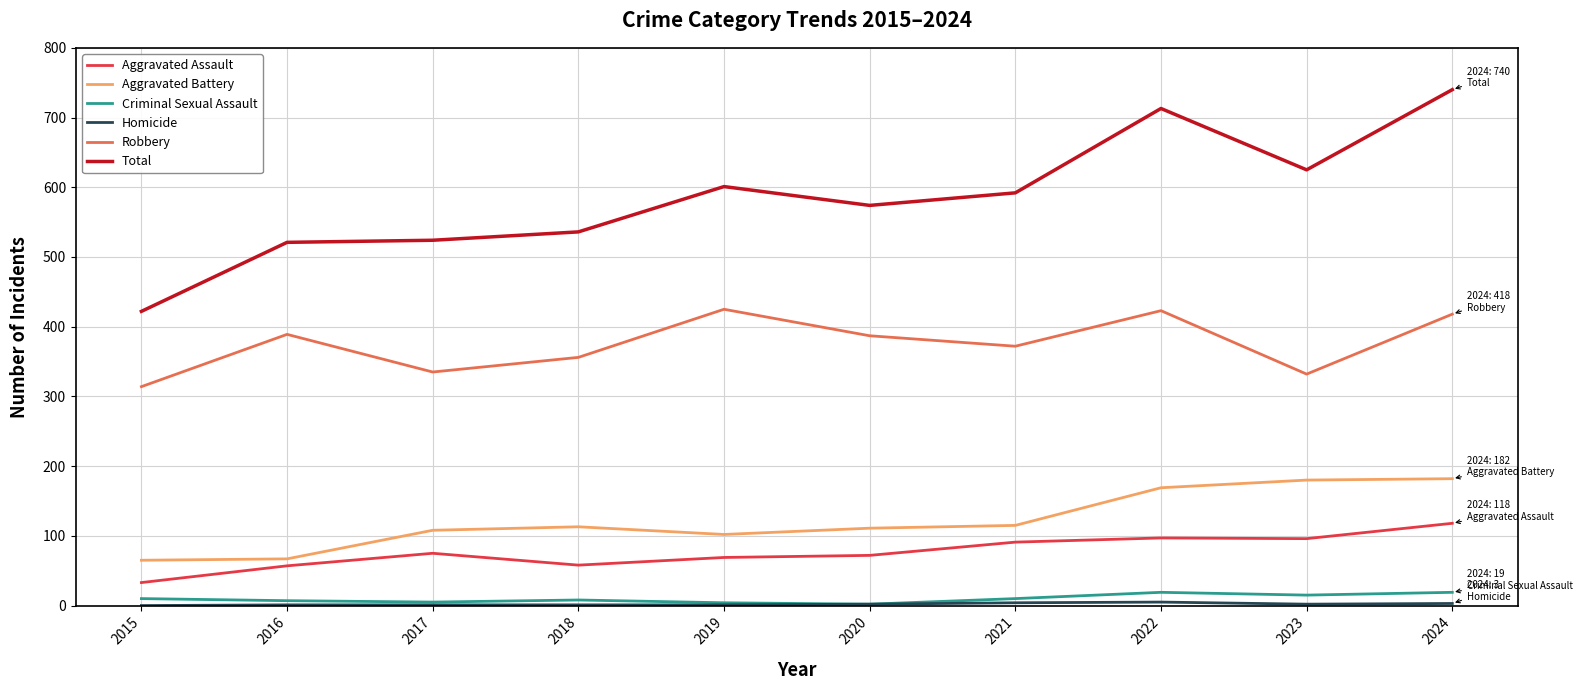

True or false: Robbery has a value of 203 at 2018.

False